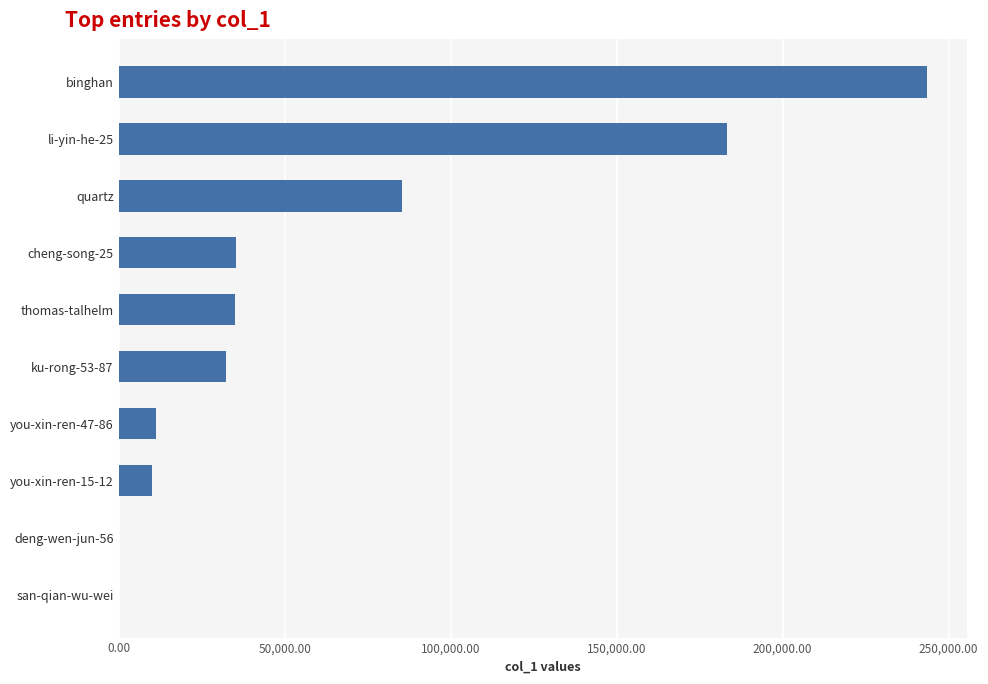

Where is the data nearest to the value 121733?

quartz